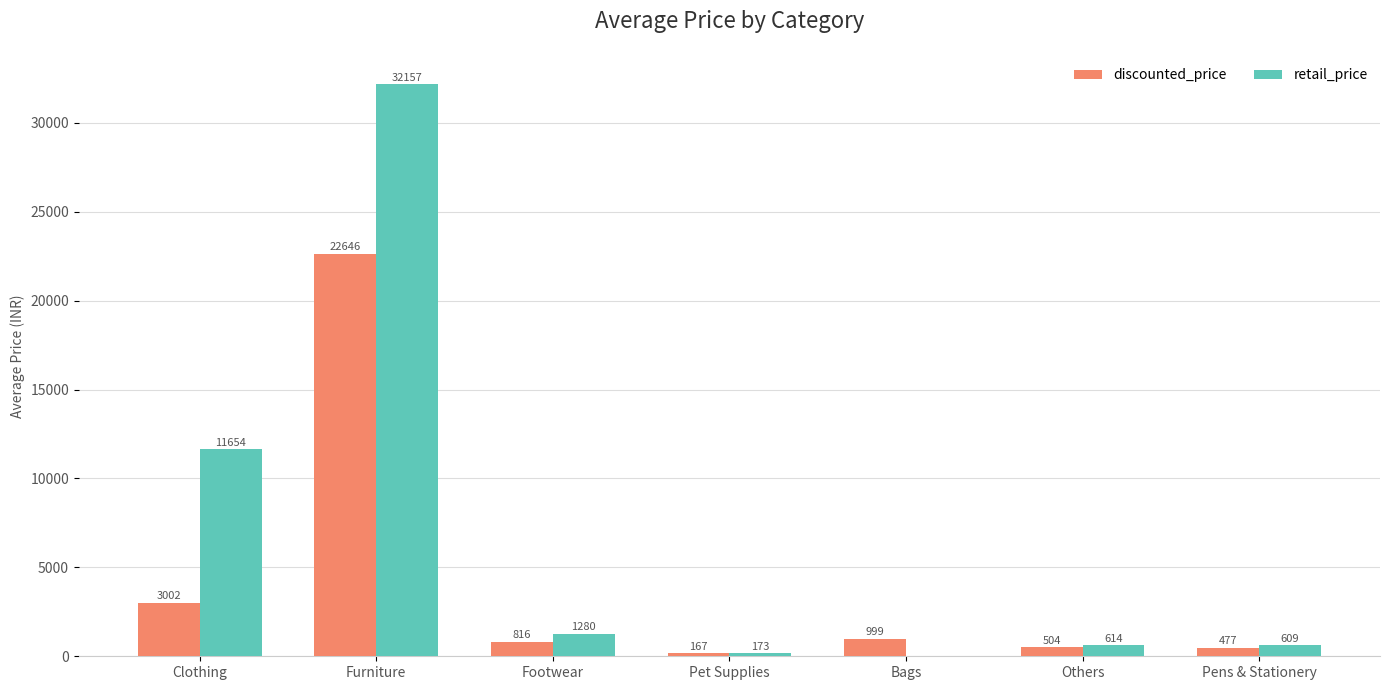

The value of retail_price at Bags is 0.0. True or false?

True